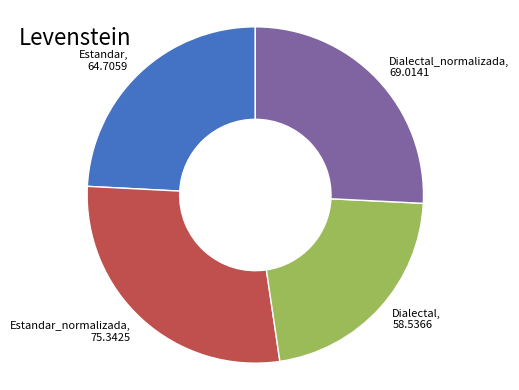

Count the number of slices in the pie.

4